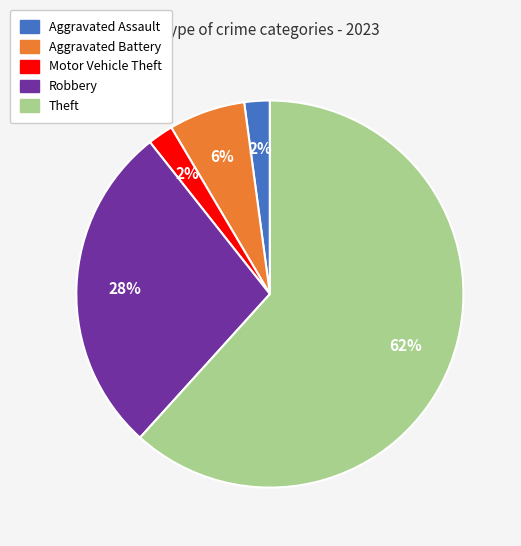

To the nearest percent, what is the average slice percentage?

20%